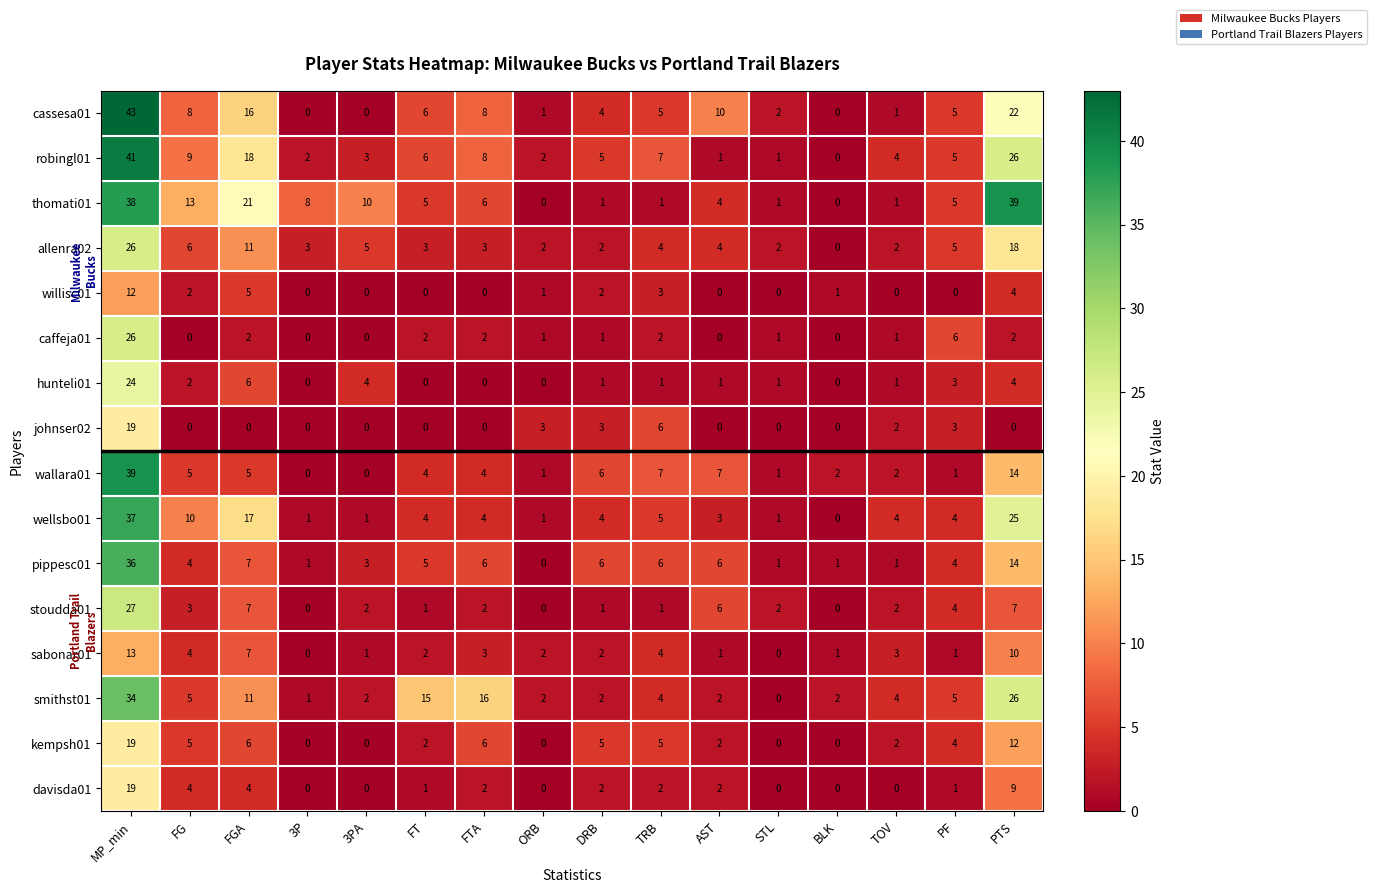

At which category is the sum across all series the highest?

MP_min